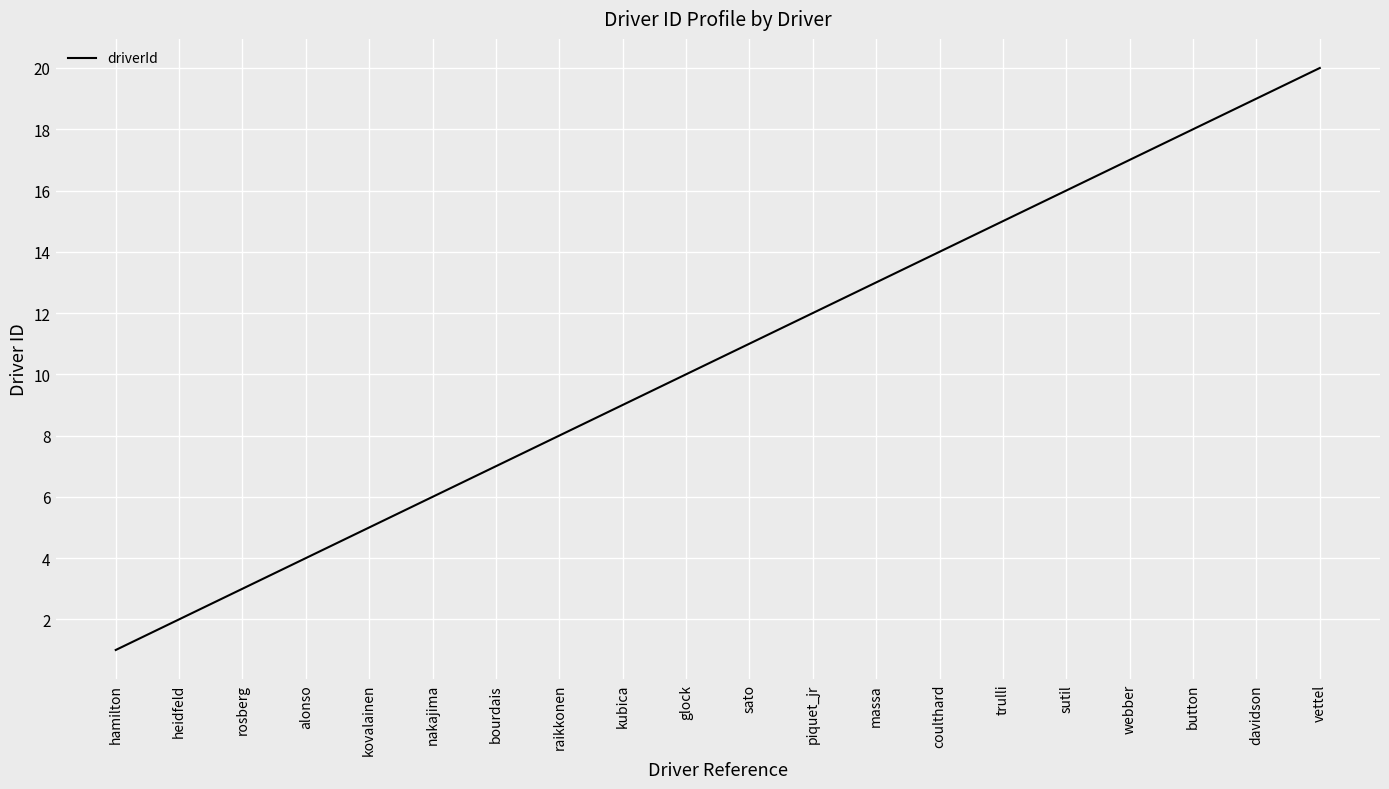

What position from the left is kubica?

9